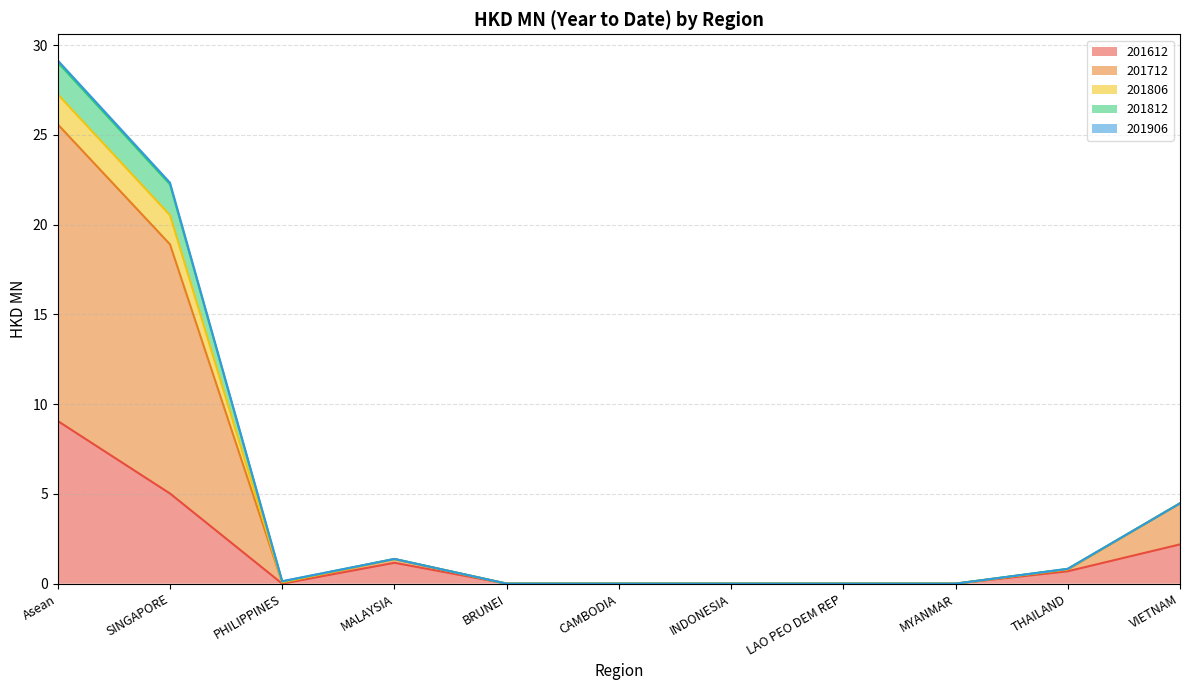

What is the label of the 7th point from the left?

INDONESIA